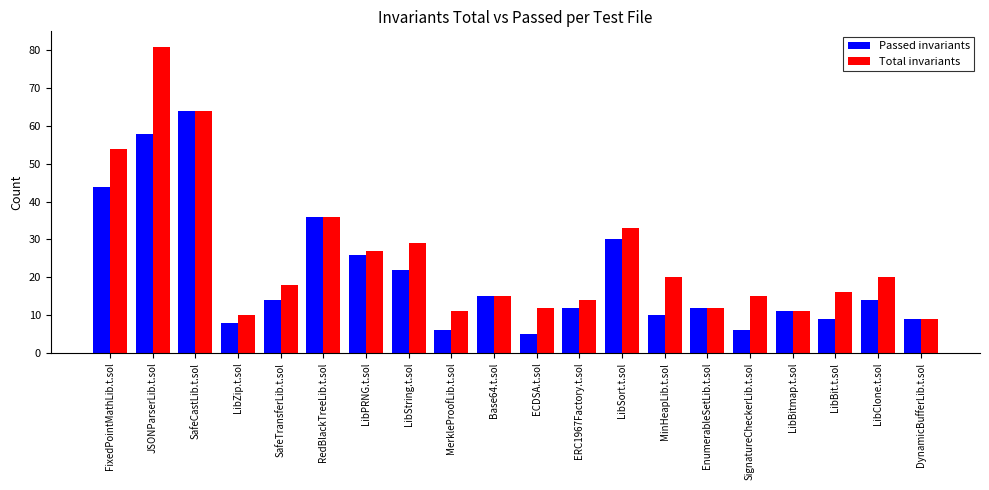

Count the number of categories in the chart.

20